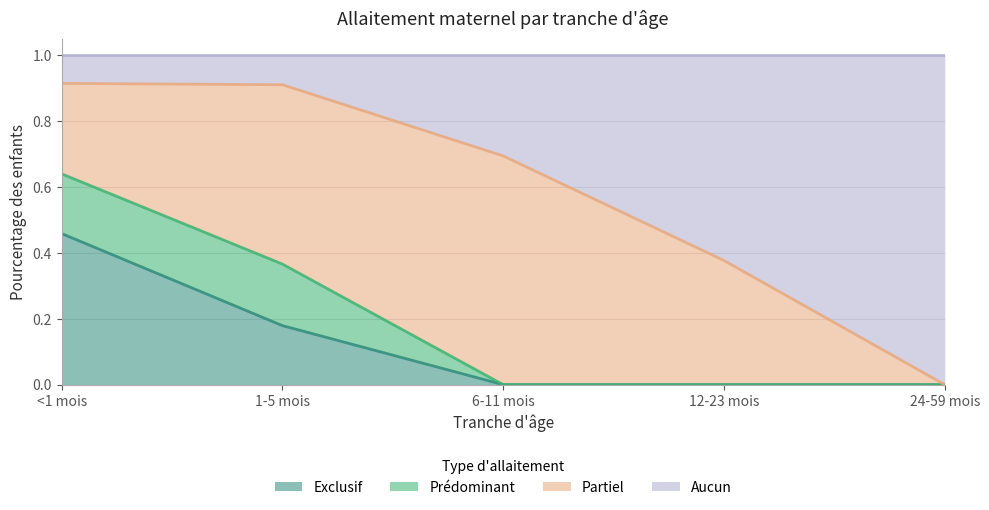

What is the total value across all series at 1-5 mois?

1.0